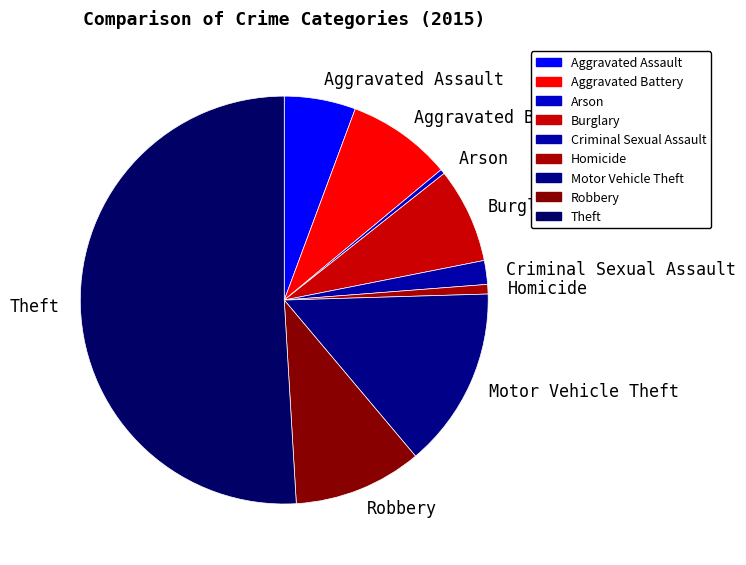

Which category has the biggest portion of the pie?

Theft